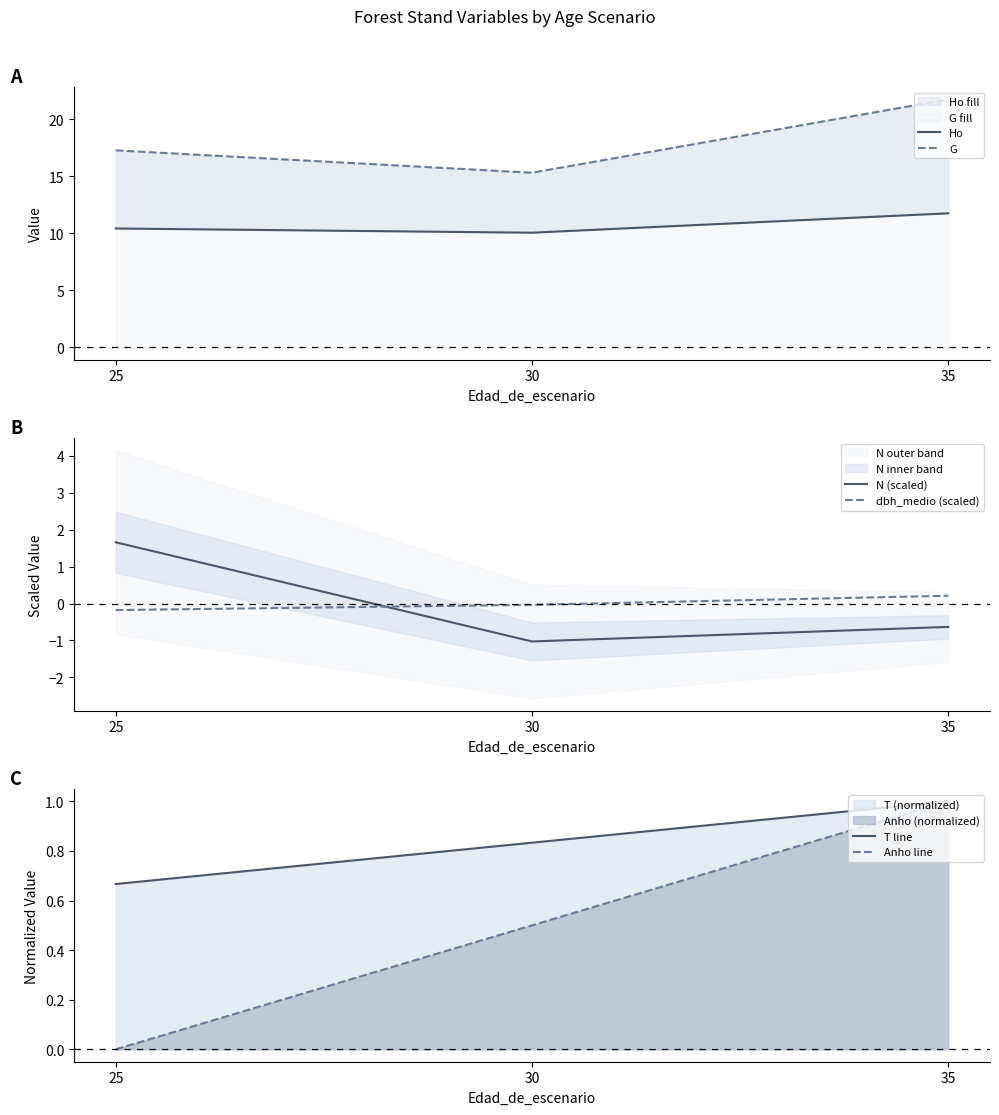

Which series has the widest spread of values?

G